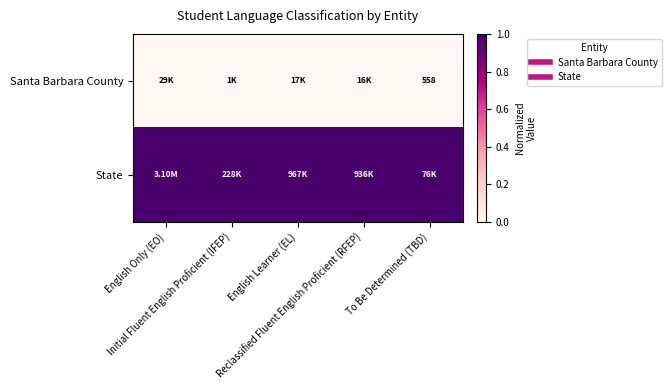

At how many categories does at least one series exceed 0?

5